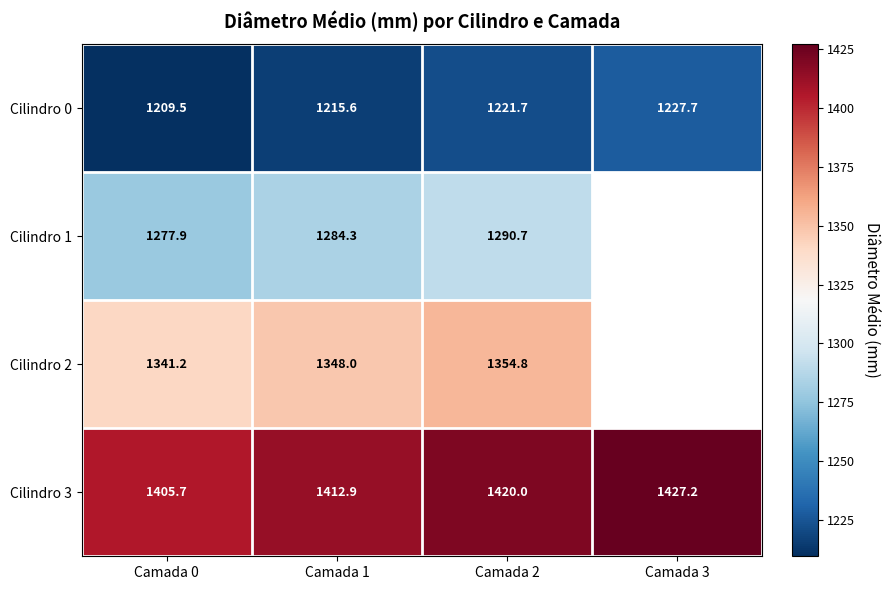

At which category is the sum across all series the highest?

Camada 2